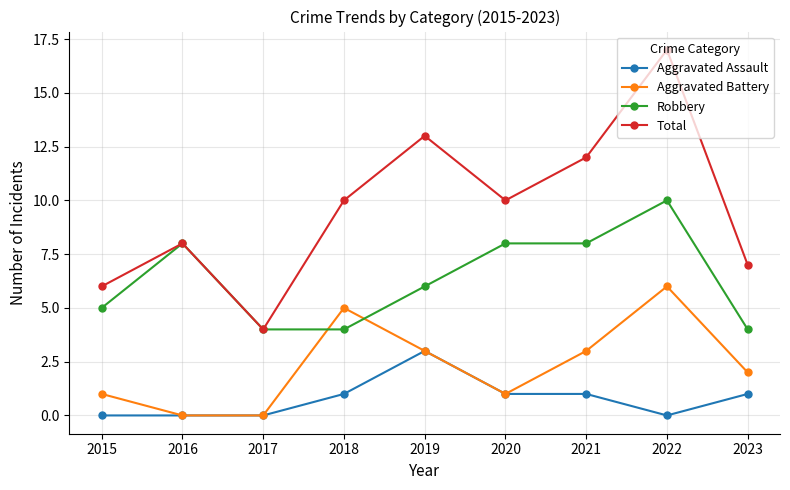

At which label does Total reach its peak?

2022